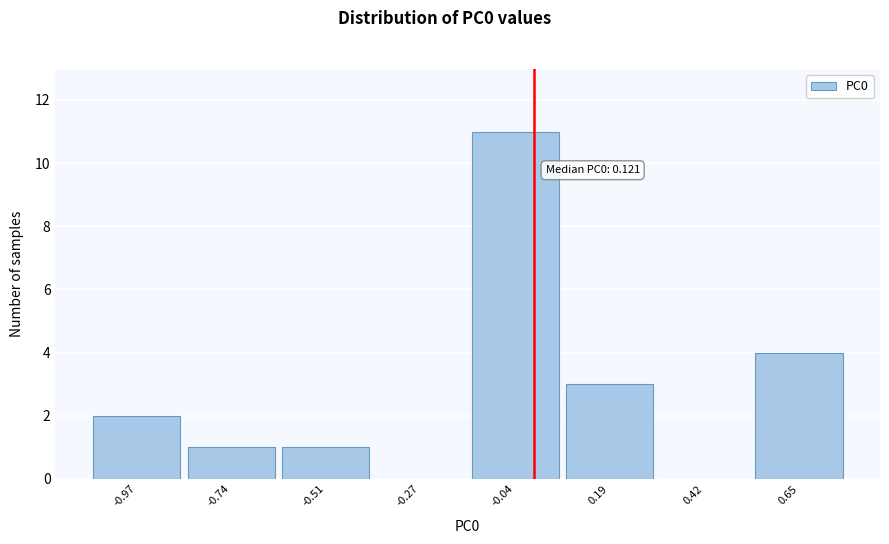

Reading left to right, transcribe all the data shown in this chart.

-0.97=2	-0.74=1	-0.51=1	-0.27=0	-0.04=11	0.19=3	0.42=0	0.65=4